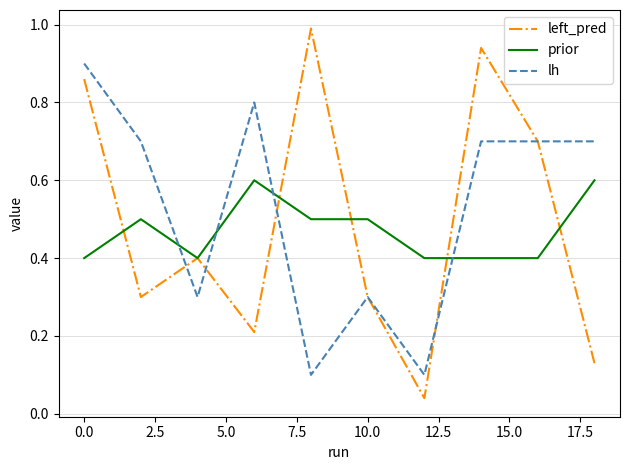

True or false: lh and prior intersect in this chart.

True